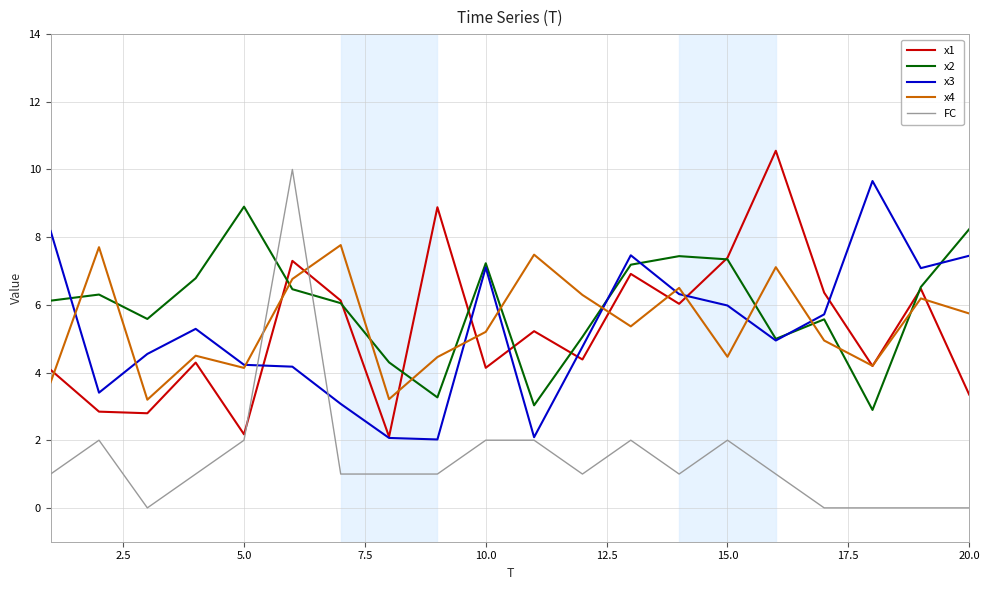

After their last crossing, which series has the higher values: x2 or x4?

x2